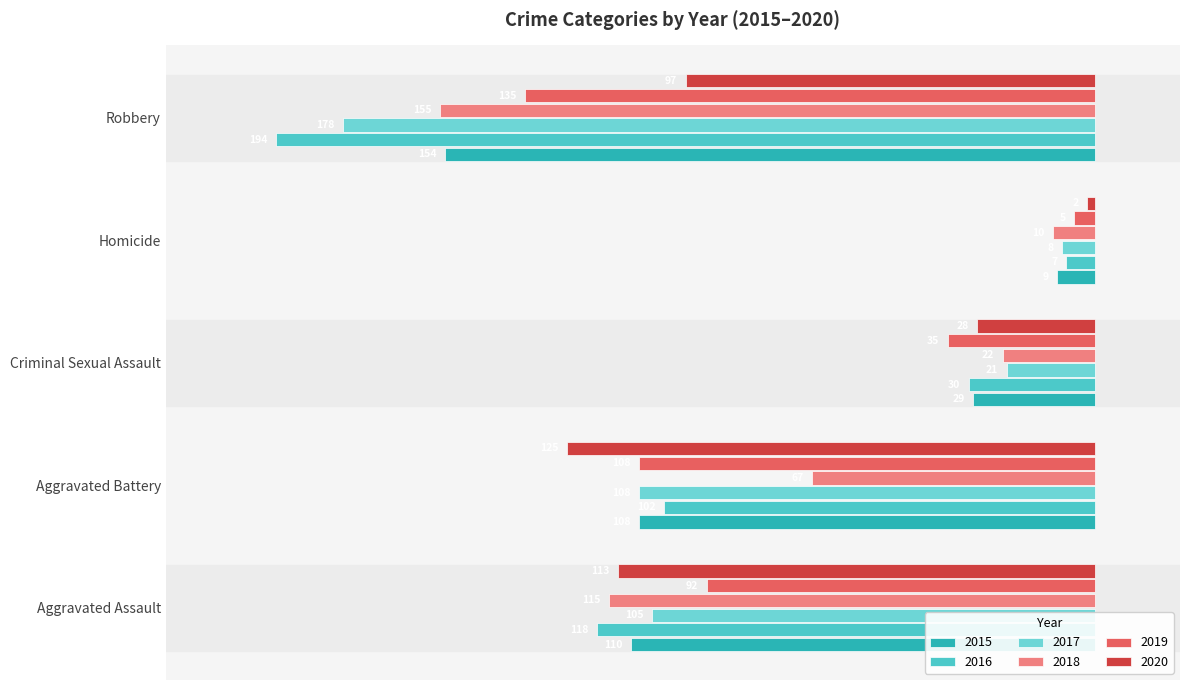

List the labels in order of 2017 value, largest first.

Homicide, Criminal Sexual Assault, Aggravated Assault, Aggravated Battery, Robbery